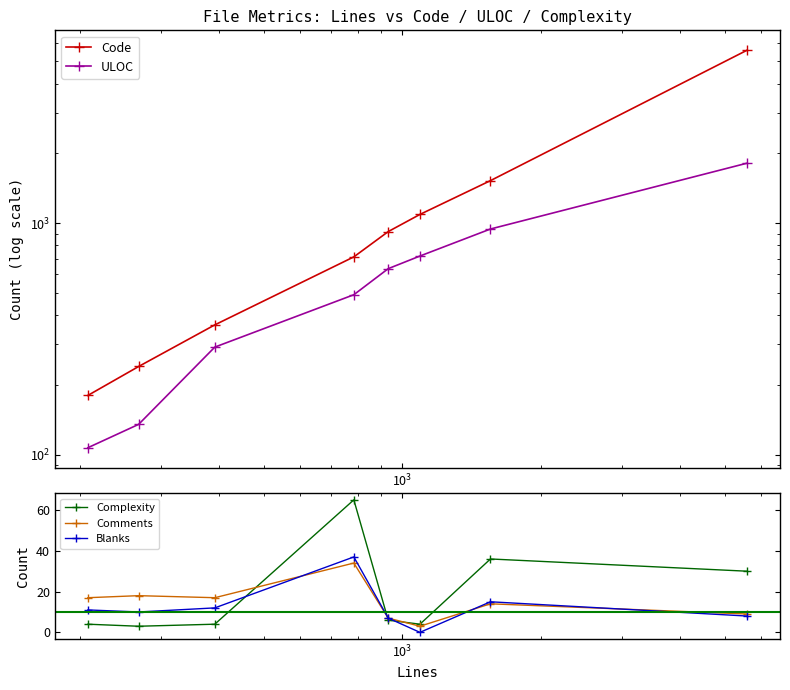

What is the maximum value shown in the chart?

5576